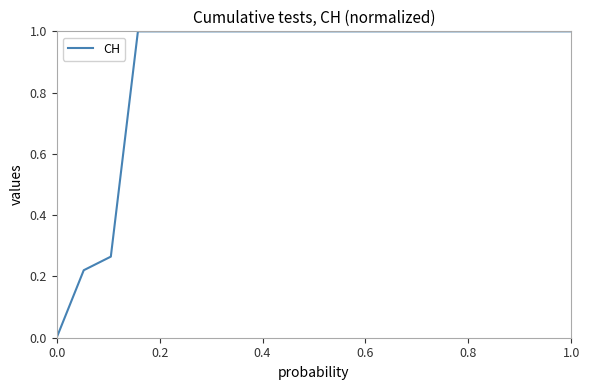

How many values are above zero?

19